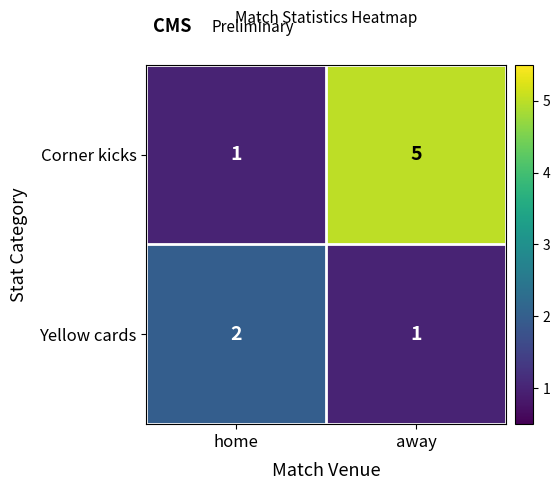

How many data points does each series have?

2